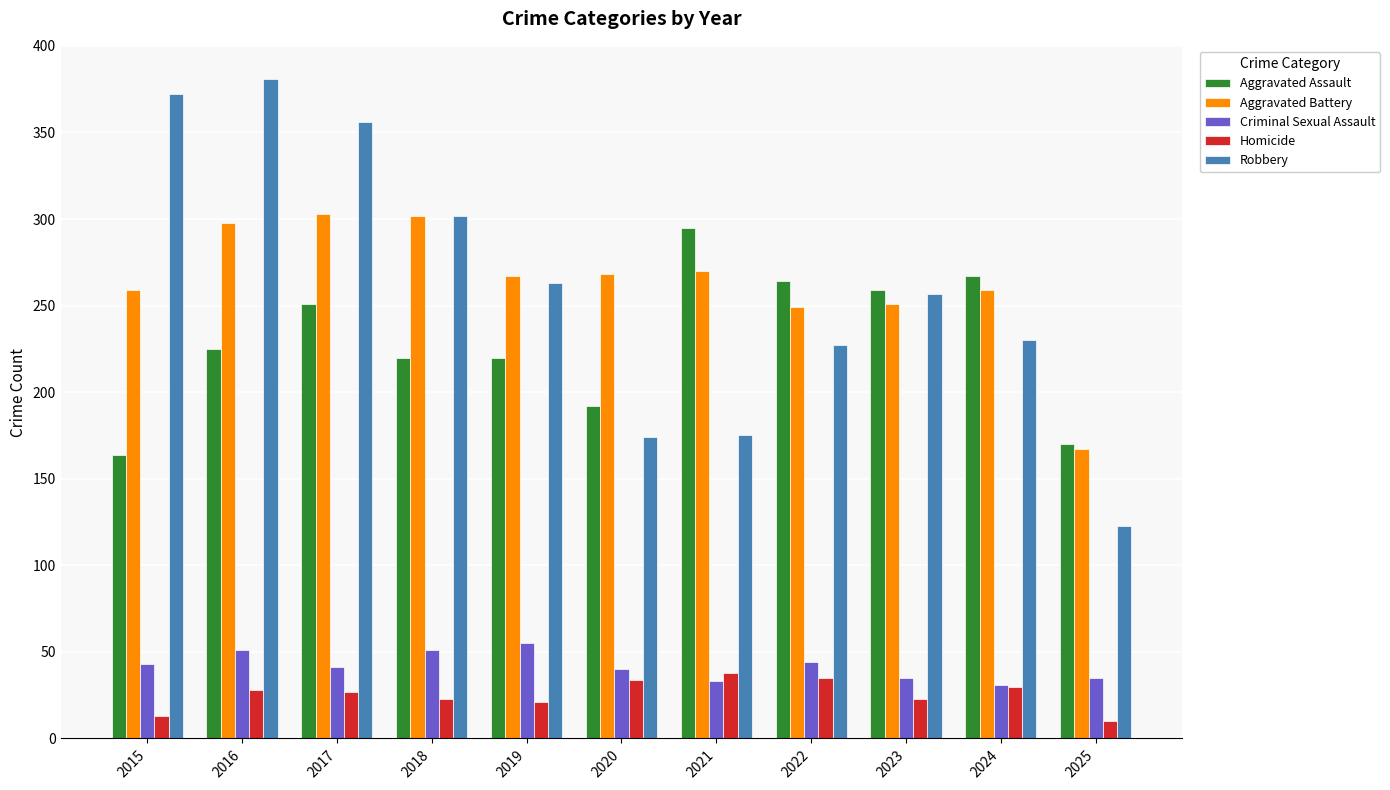

What is the spread (max minus min) of values at 2021?

262